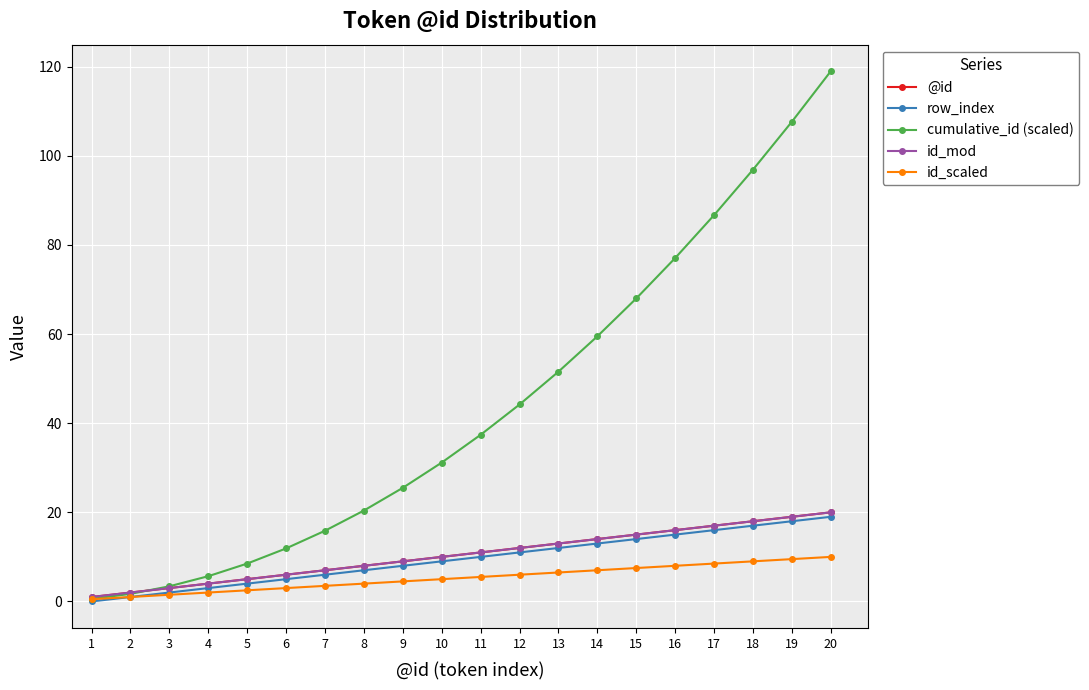

What is the total value across all series at 2?

7.7